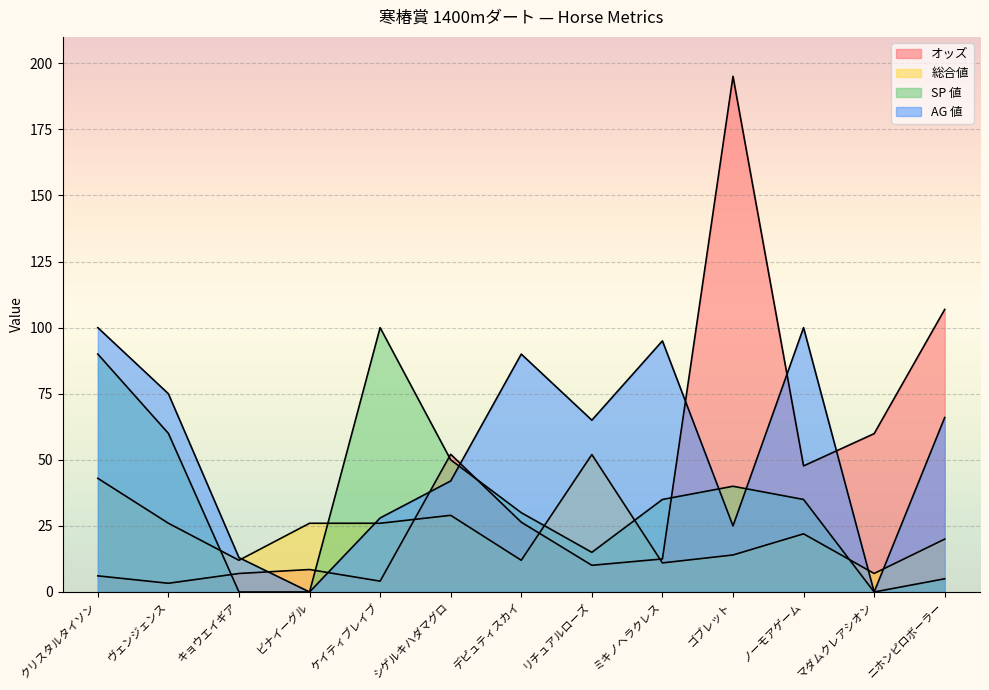

How many values in the オッズ series are below 12?

6